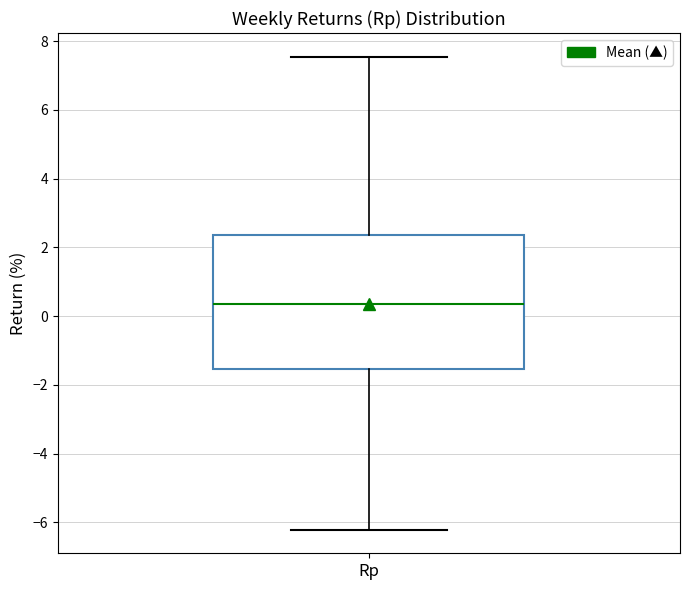

Where is the upper edge of the box for Rp on the y-axis? The values are not printed on the chart, so give them approximately, as read against the axis.

2.4